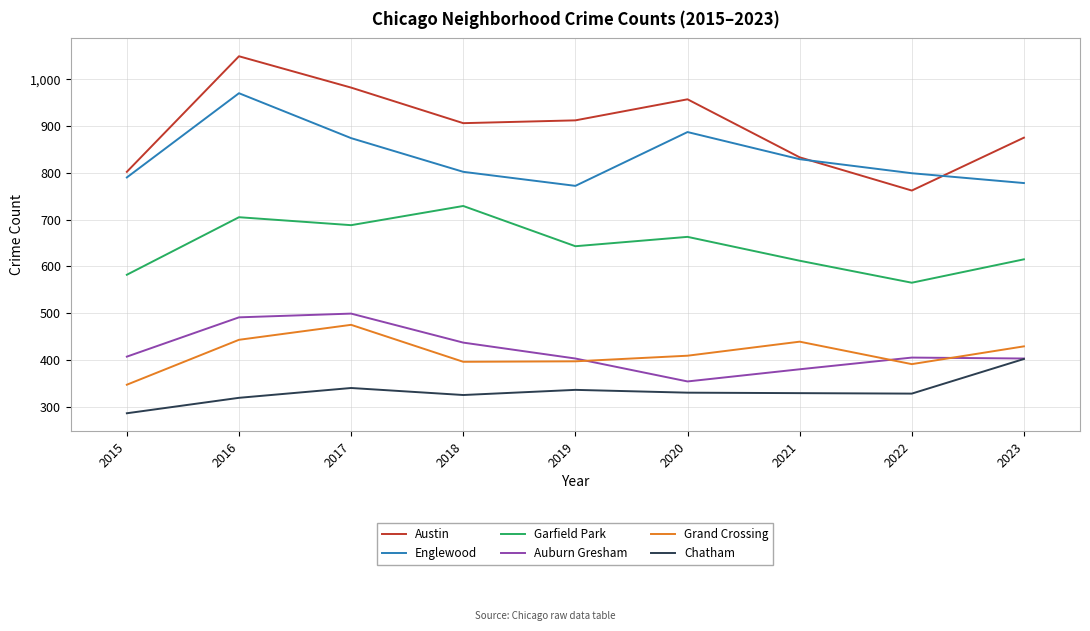

Which series has the largest total across all categories?

Austin